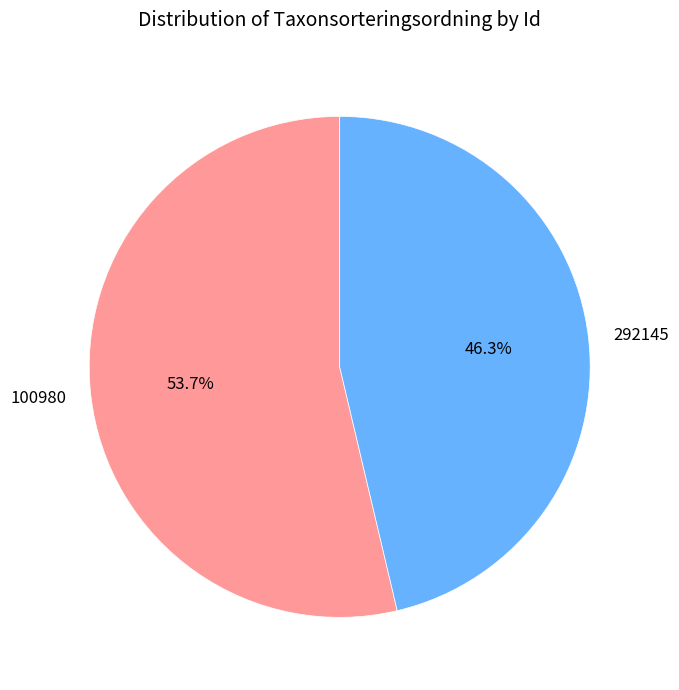

True or false: 292145 accounts for 46% of the total.

True